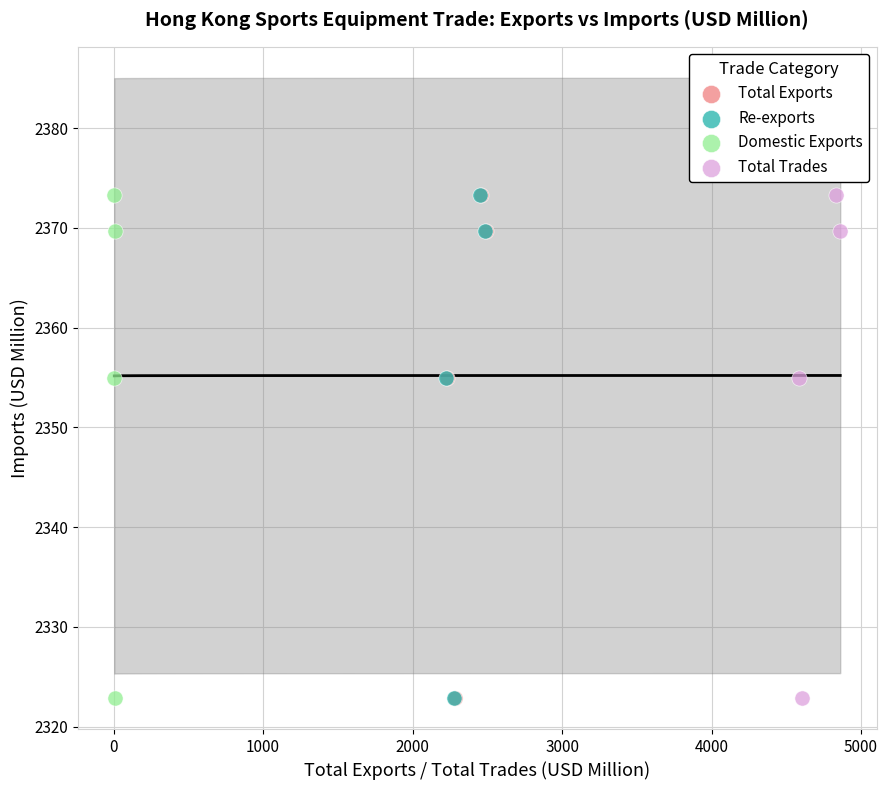

What are all the series names shown in the legend?

Total Exports, Re-exports, Domestic Exports, Total Trades